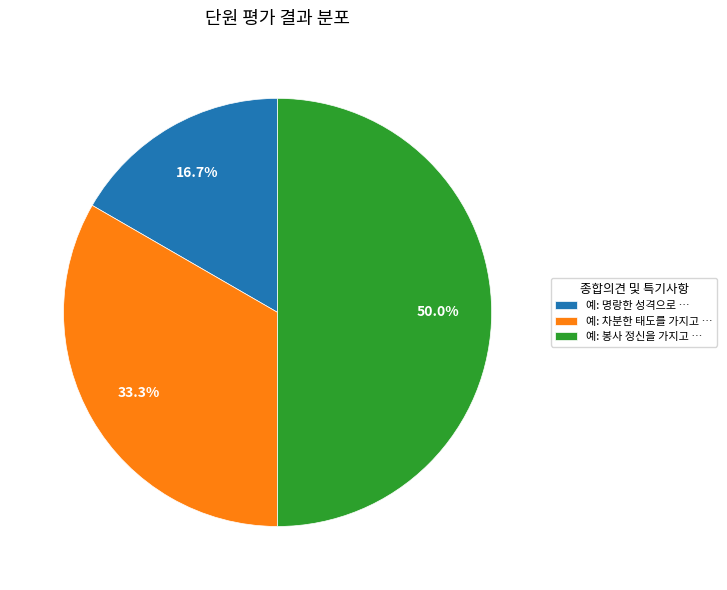

Count the number of slices in the pie.

3